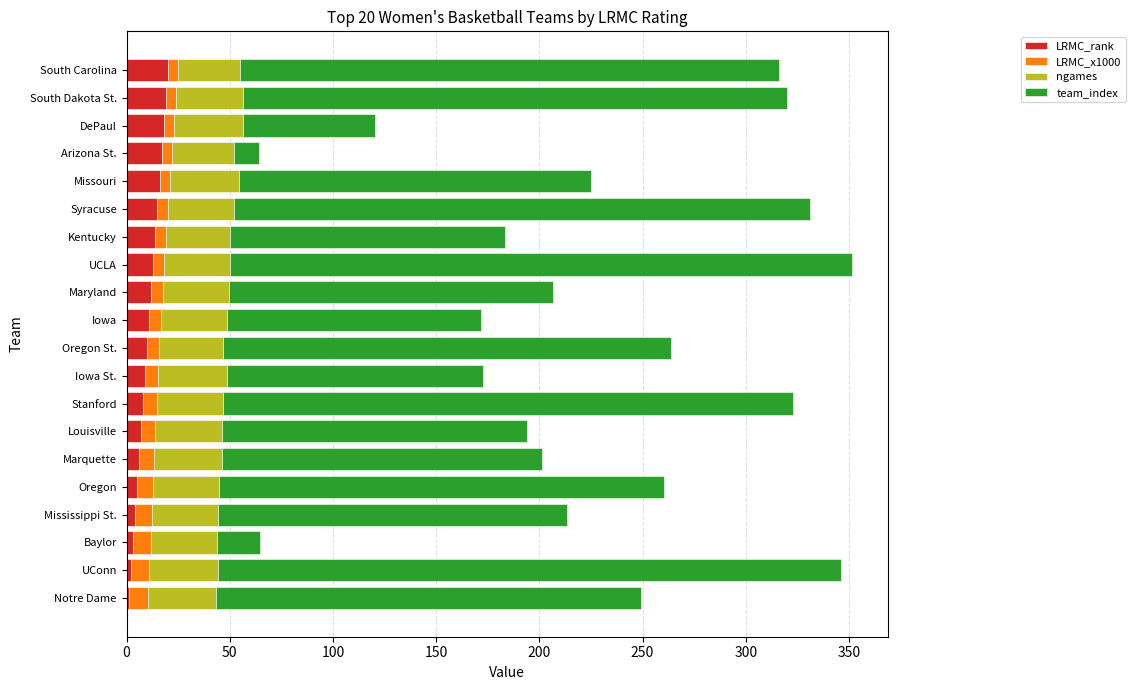

How many distinct data groups are displayed?

4